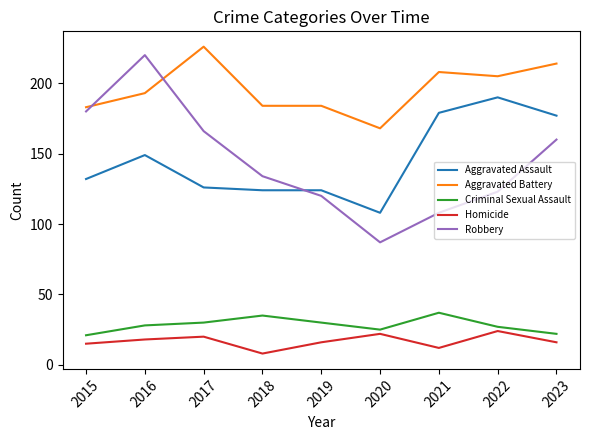

What are all the series names shown in the legend?

Aggravated Assault, Aggravated Battery, Criminal Sexual Assault, Homicide, Robbery